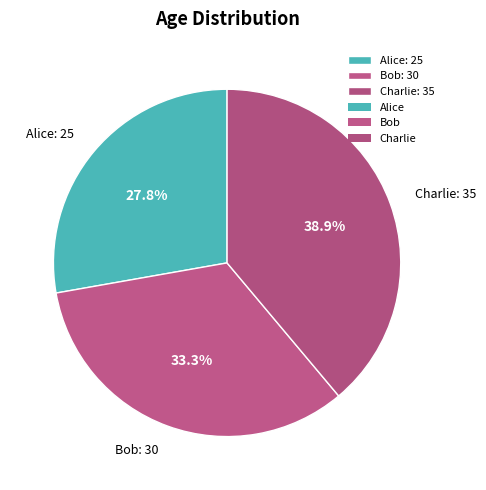

What is the largest slice in the pie chart?

Charlie